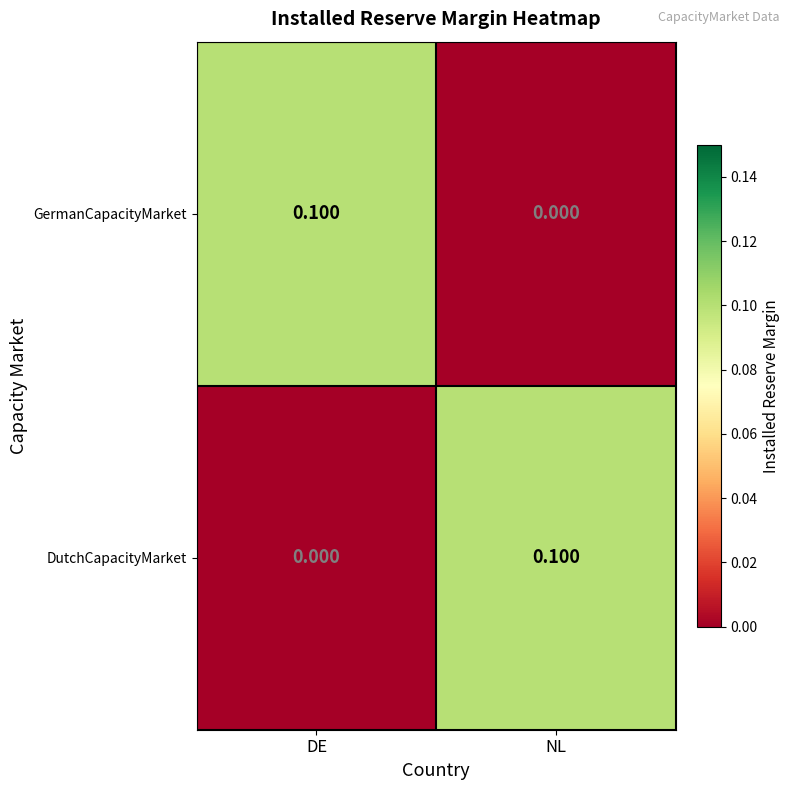

Rank the categories by GermanCapacityMarket value from lowest to highest.

NL, DE